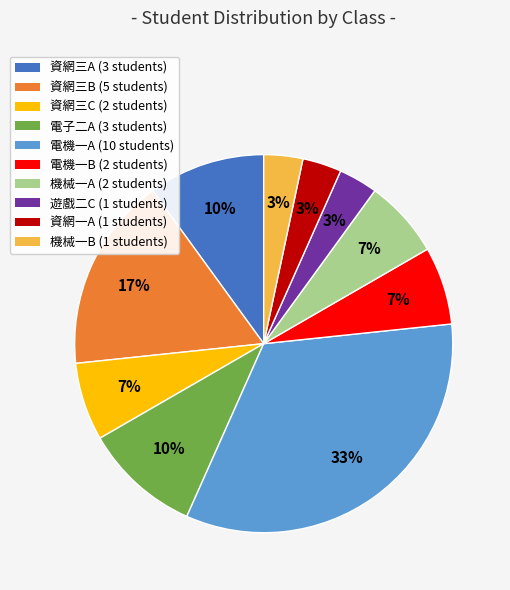

To the nearest percent, what is the average slice percentage?

10%